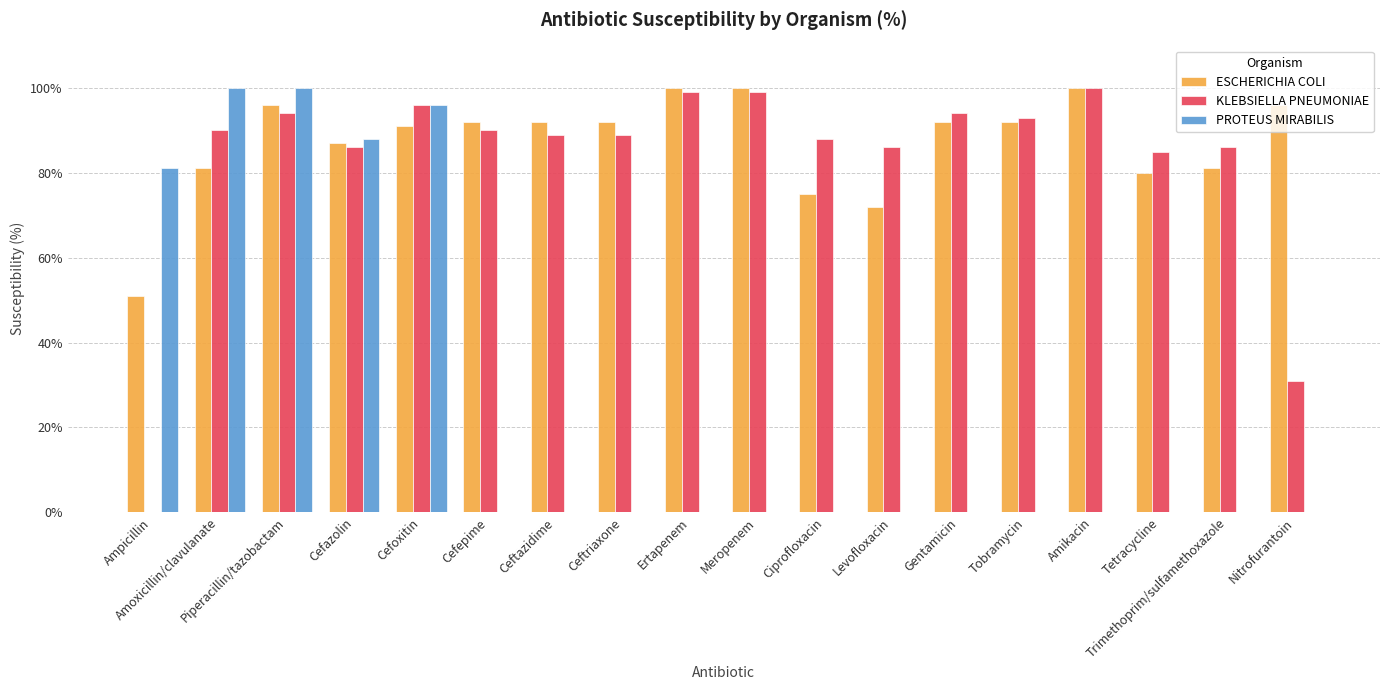

What is the spread (max minus min) of values at Amikacin?

100